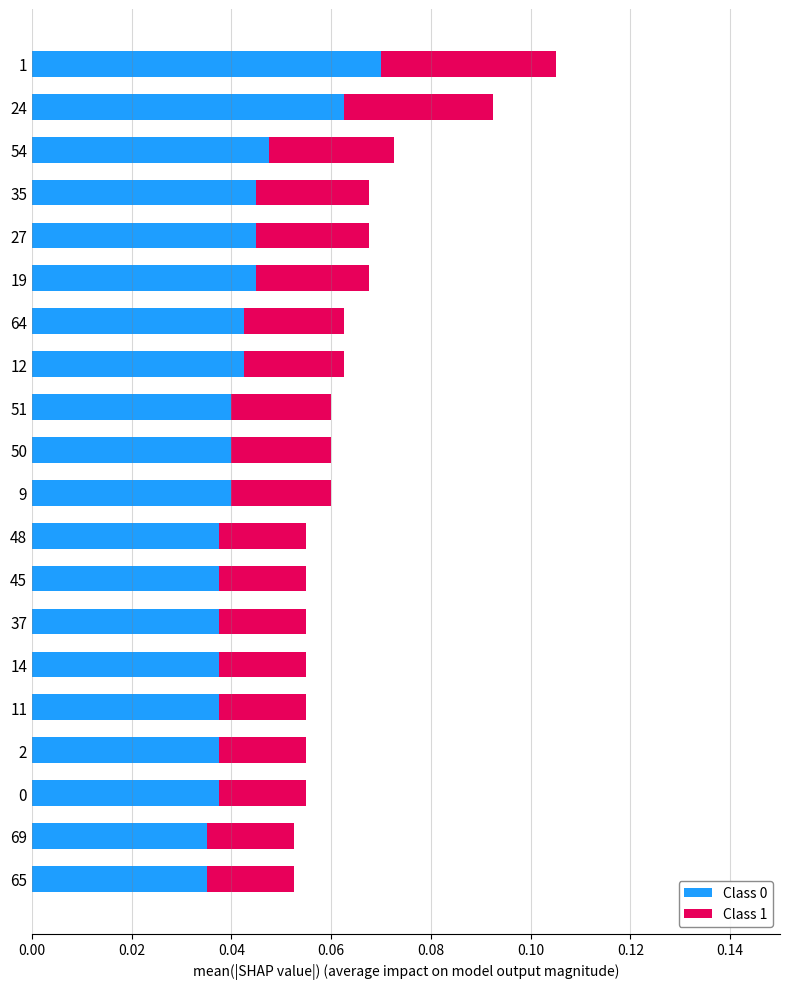

Reading left to right, list all the values displayed in this chart.

Class 0: 0.1	0.1	0.0	0.0	0.0	0.0	0.0	0.0	0.0	0.0	0.0	0.0	0.0	0.0	0.0	0.0	0.0	0.0	0.0	0.0
Class 1: 0.0	0.0	0.0	0.0	0.0	0.0	0.0	0.0	0.0	0.0	0.0	0.0	0.0	0.0	0.0	0.0	0.0	0.0	0.0	0.0